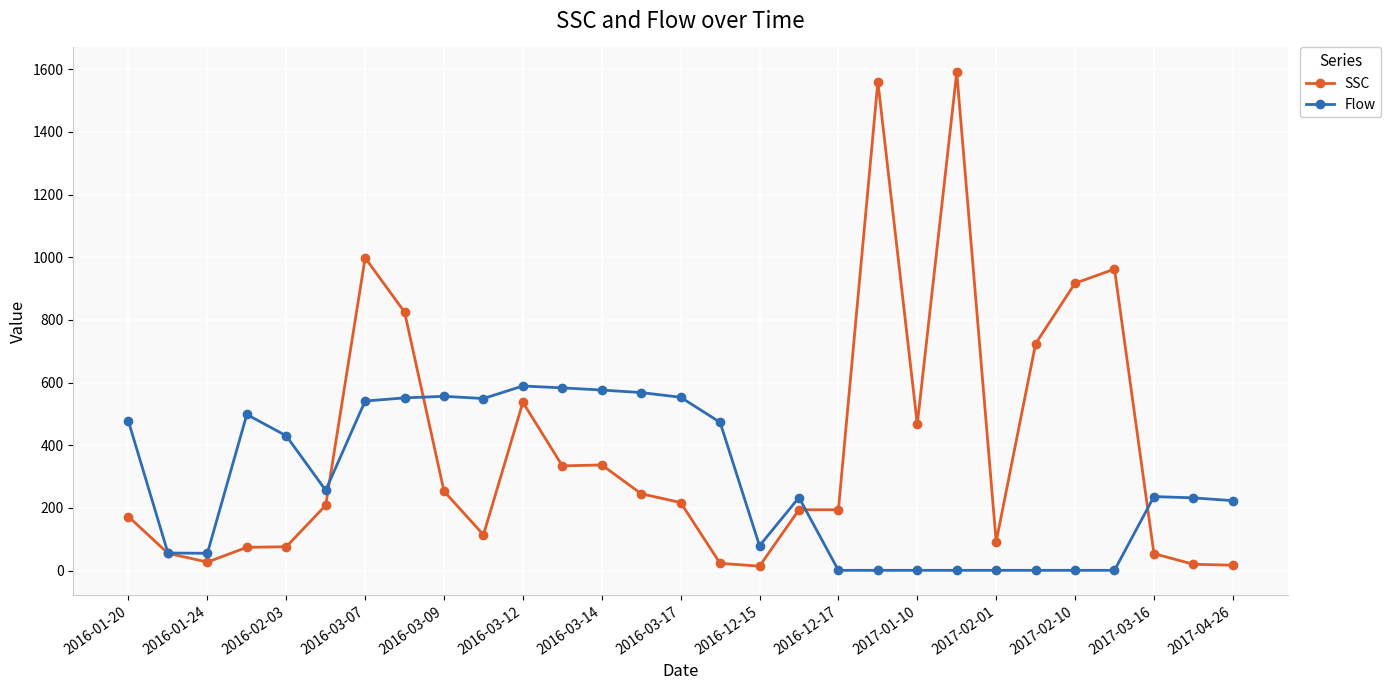

How many values in the SSC series are below 208?

14